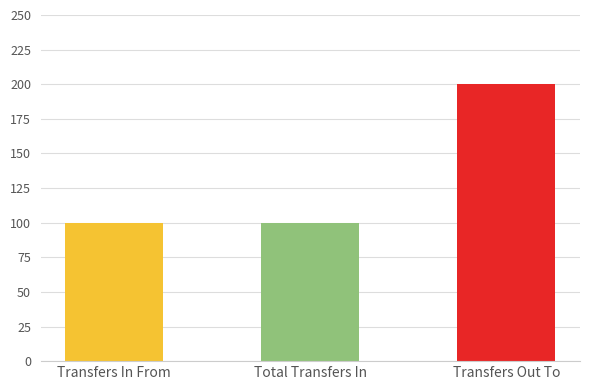

Which series has the largest range (max minus min)?

Transfers In From